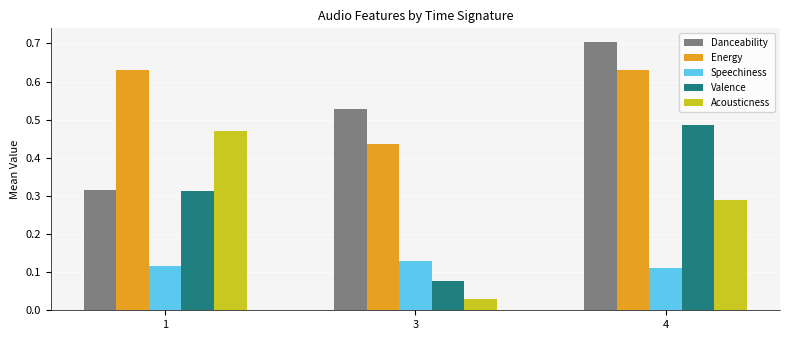

At which label is Danceability closest to 0?

1